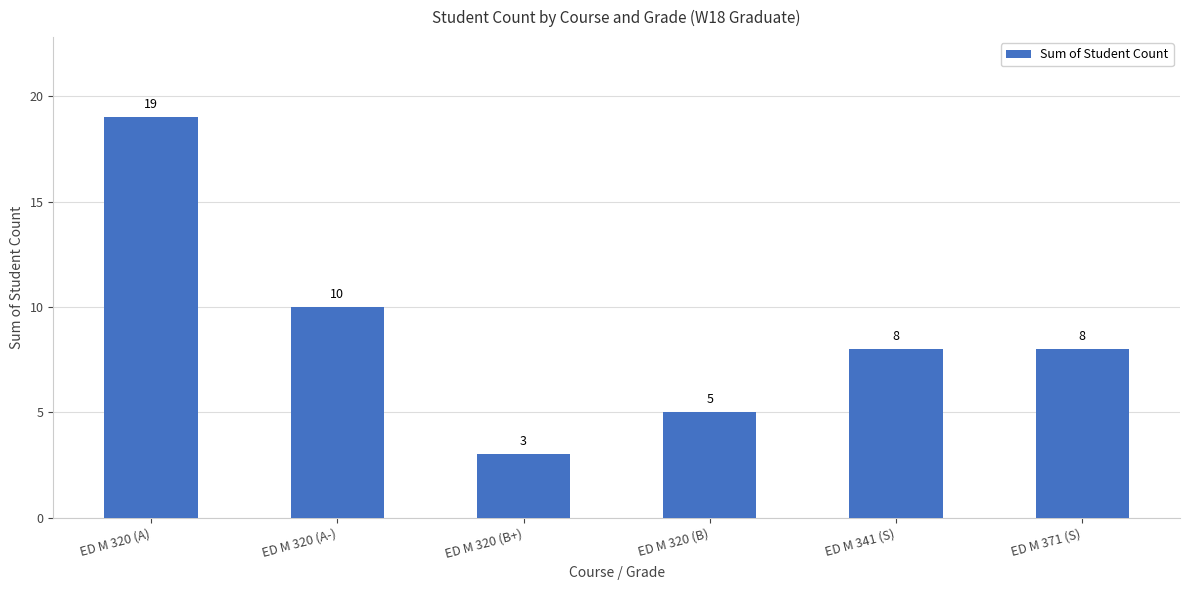

What is the label of the 4th bar from the left?

ED M 320 (B)